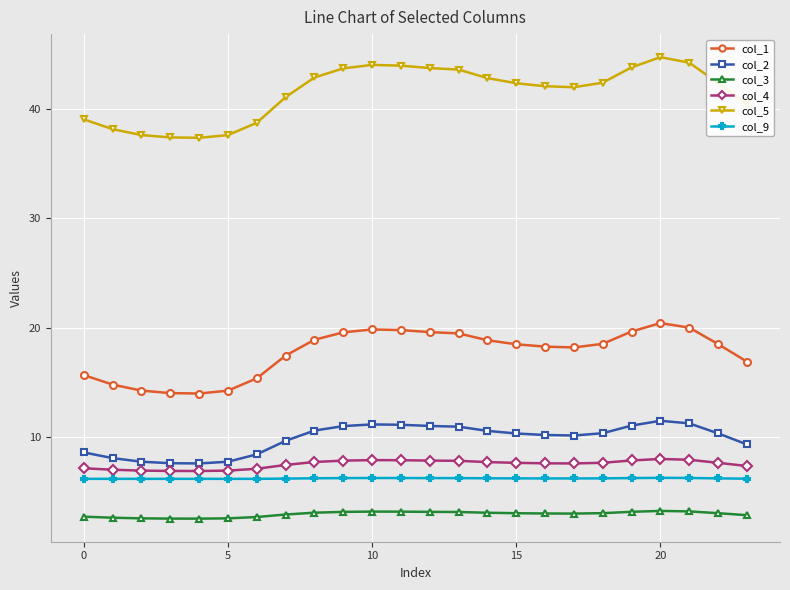

True or false: col_4 and col_5 intersect in this chart.

False